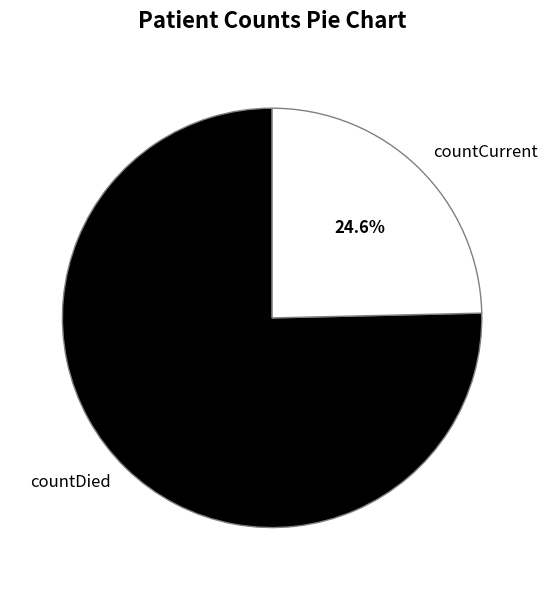

To the nearest percent, what portion does countDied represent?

75%